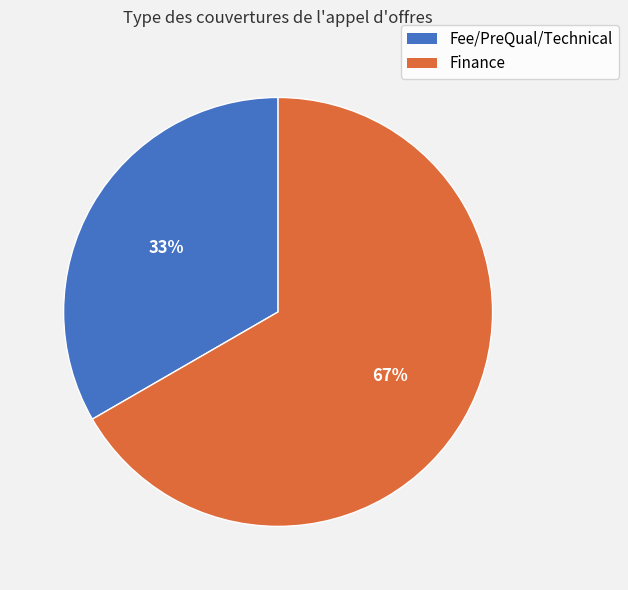

What is the ratio of the value at Fee/PreQual/Technical to the value at Finance?

0.5